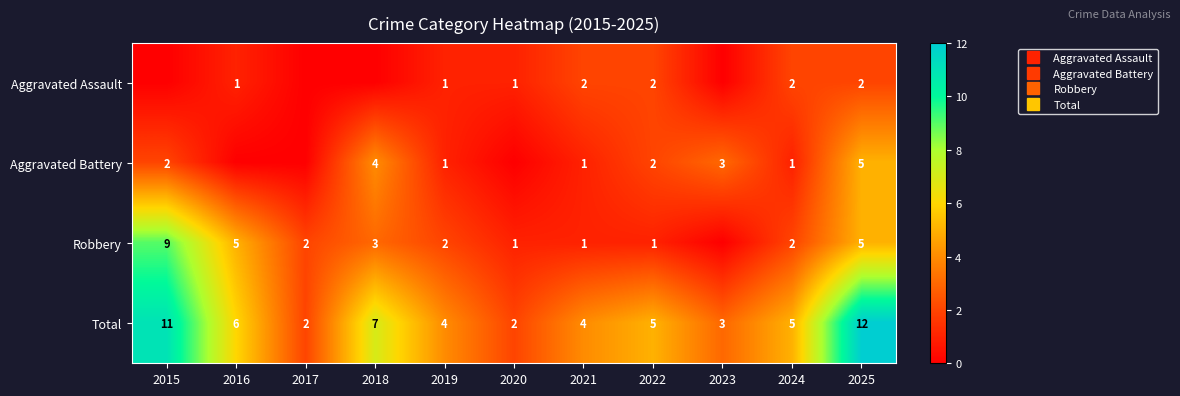

At which label does Aggravated Assault first exceed 1?

2021